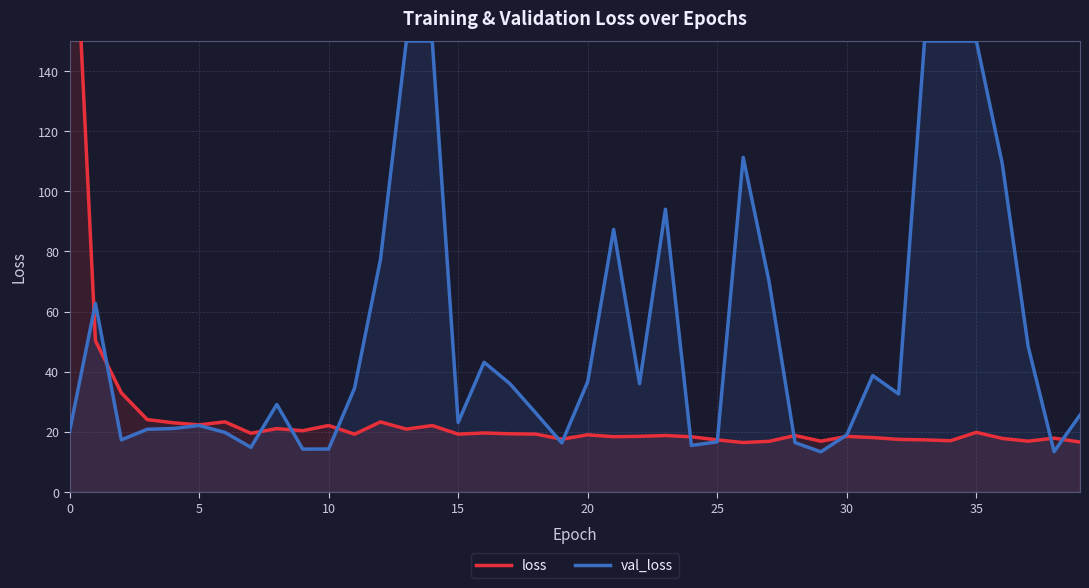

What is the label of the 18th point from the left?

17